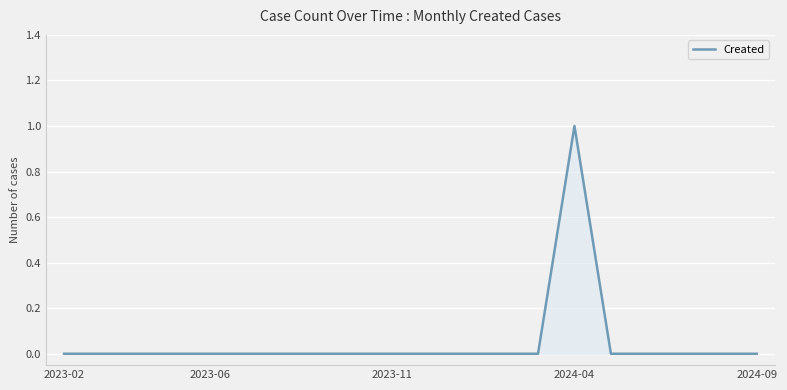

How many lines are shown in the chart?

1